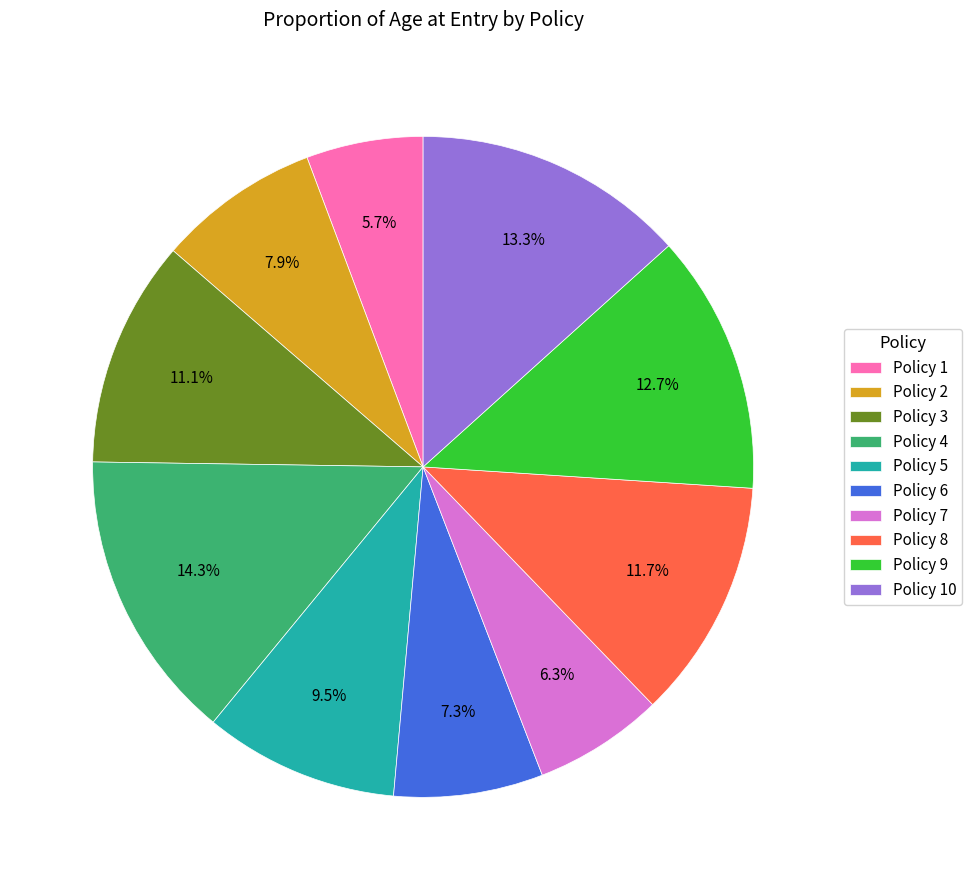

To the nearest percent, what is the difference between the largest and smallest slice percentages?

9%